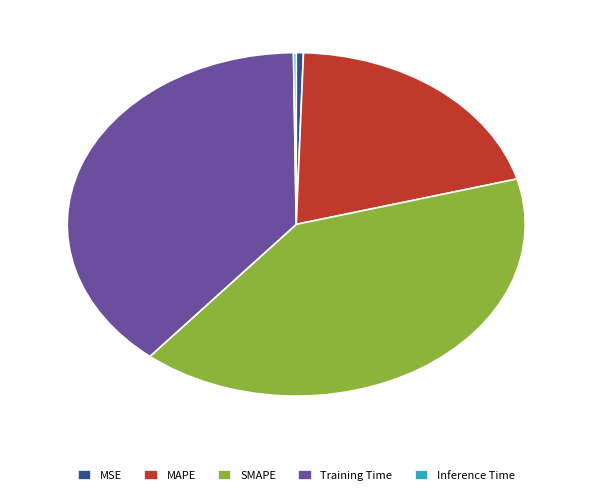

Which slice is the largest?

SMAPE